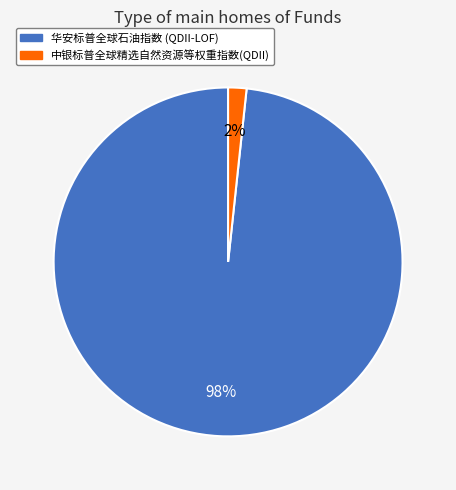

Rank the categories by value from highest to lowest.

华安标普全球石油指数 (QDII-LOF), 中银标普全球精选自然资源等权重指数(QDII)